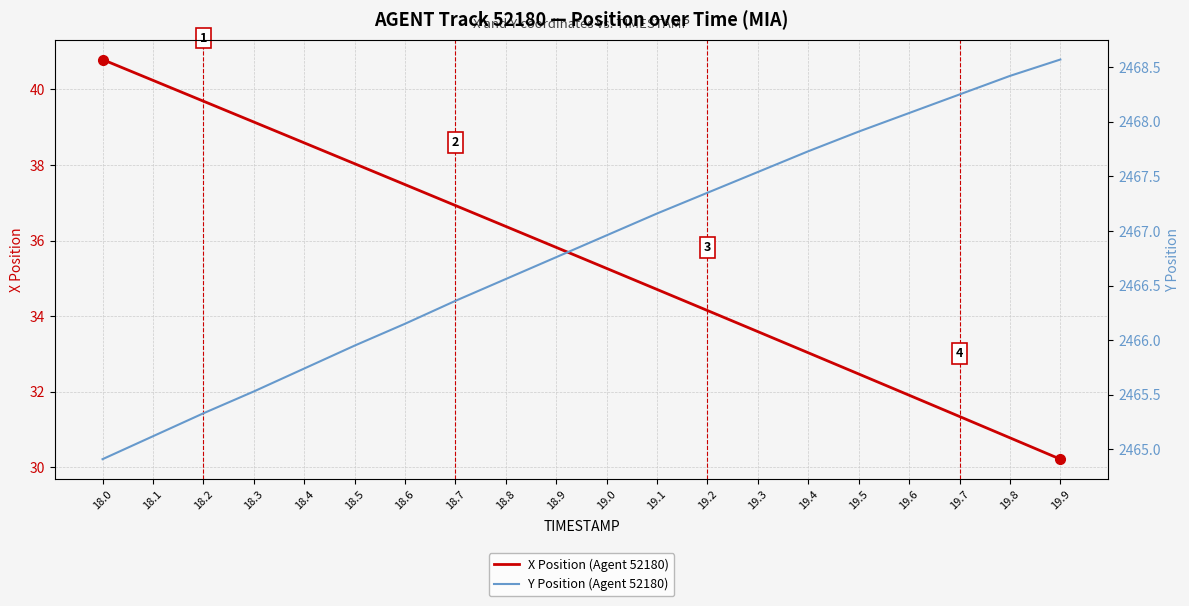

What is the label of the 15th point from the right?

18.5